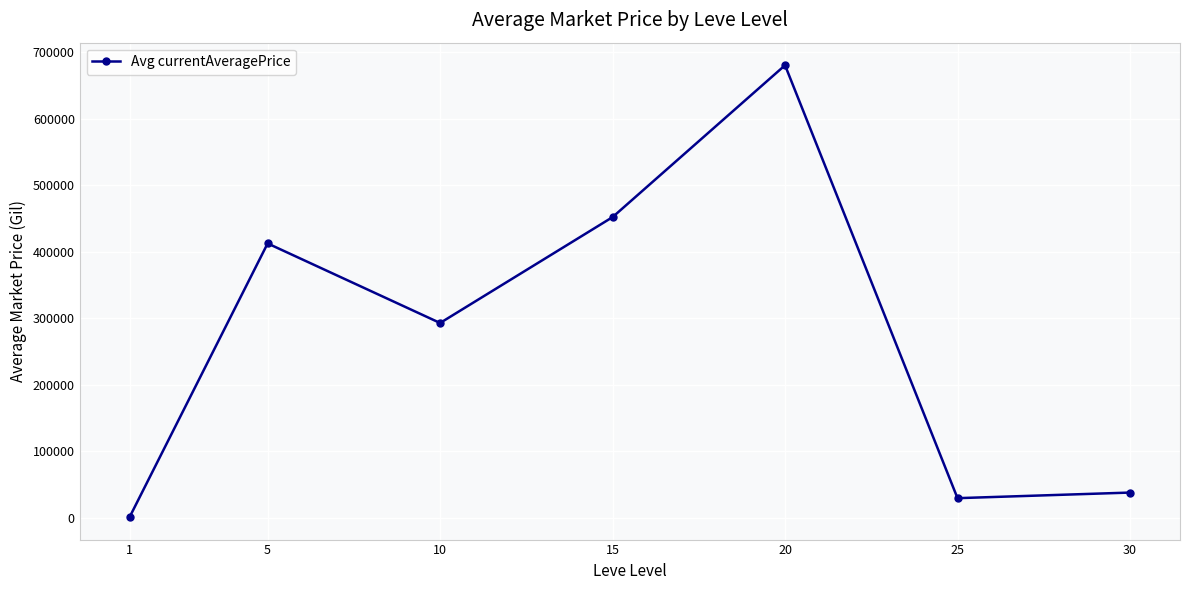

Reading right to left, what are all the values shown in this chart?

37679.8	29255.3	680454.7	451997.9	292759.4	412426.3	932.0